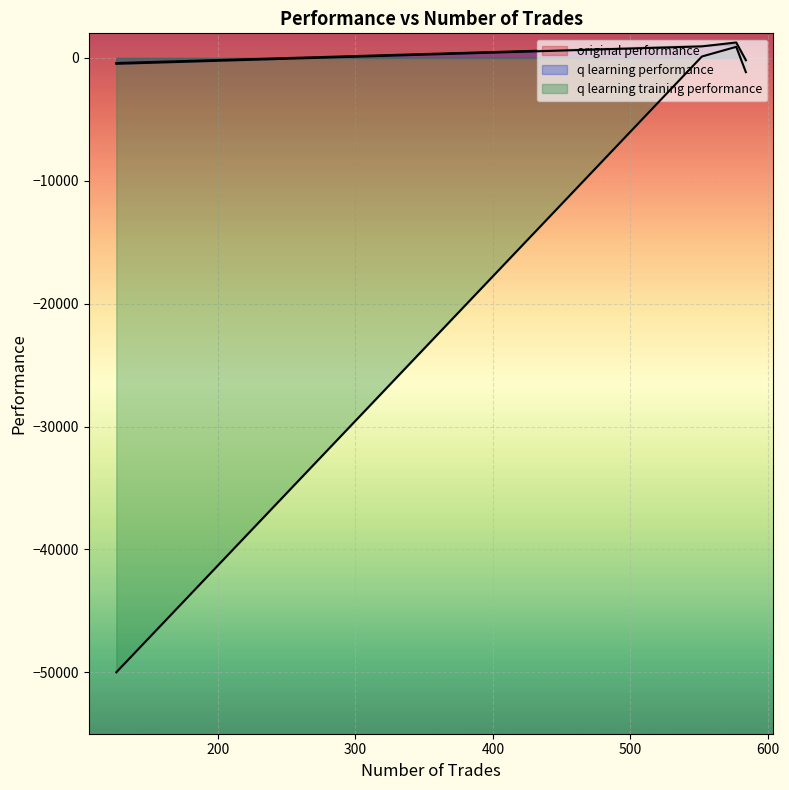

Does the chart display data point markers on the line(s)?

No